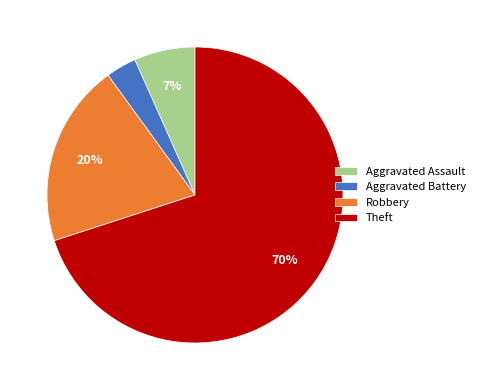

Which category has the biggest portion of the pie?

Theft